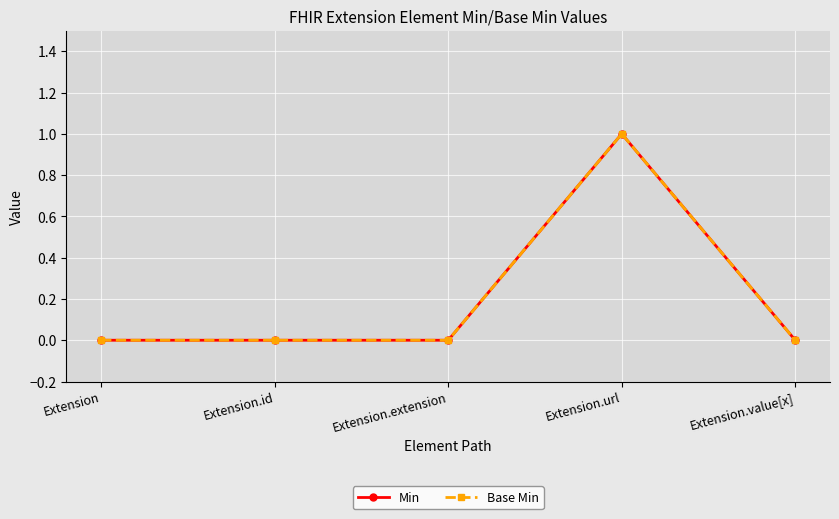

Rank the series by their maximum value, from lowest to highest.

Min, Base Min